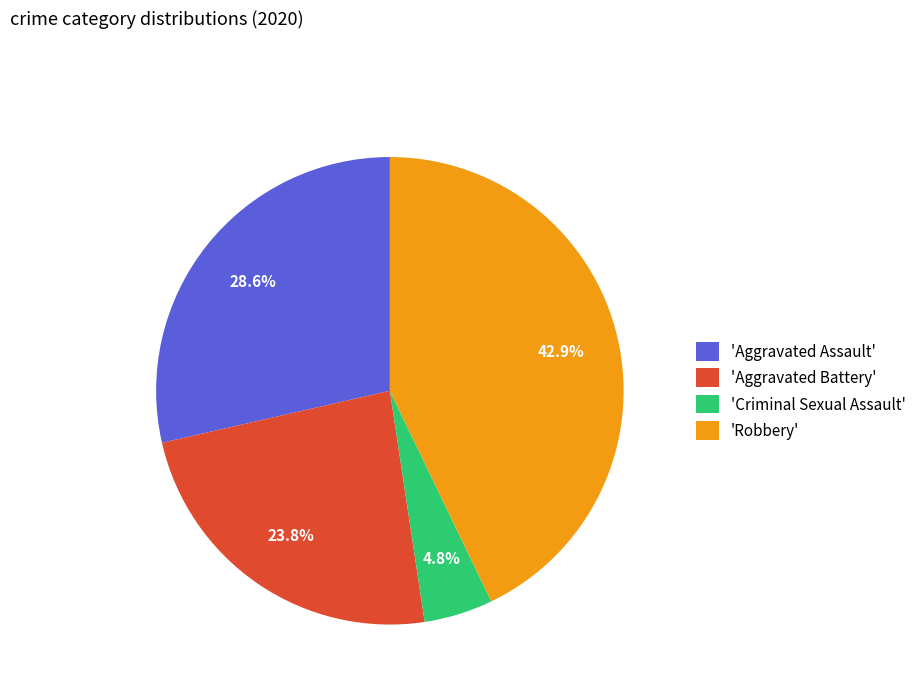

What percentage is NOT represented by 'Aggravated Assault'?

71.4%